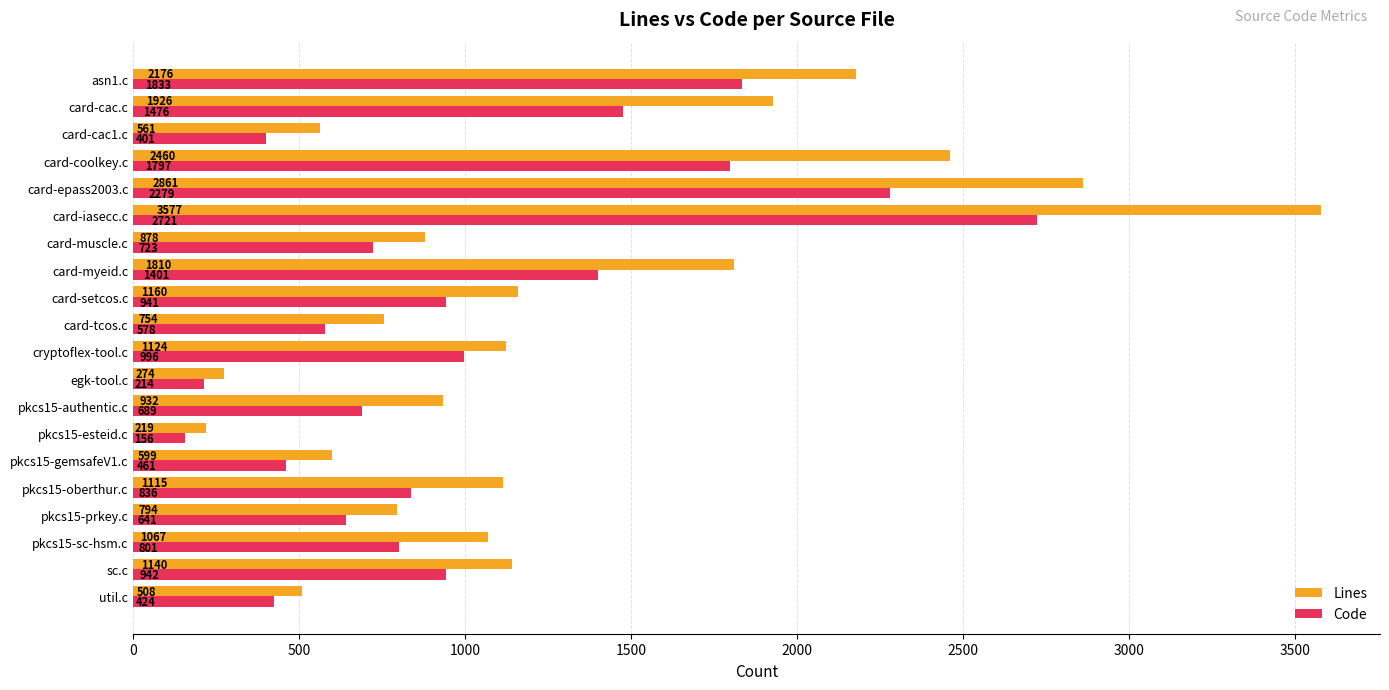

Which series has the largest total across all categories?

Lines